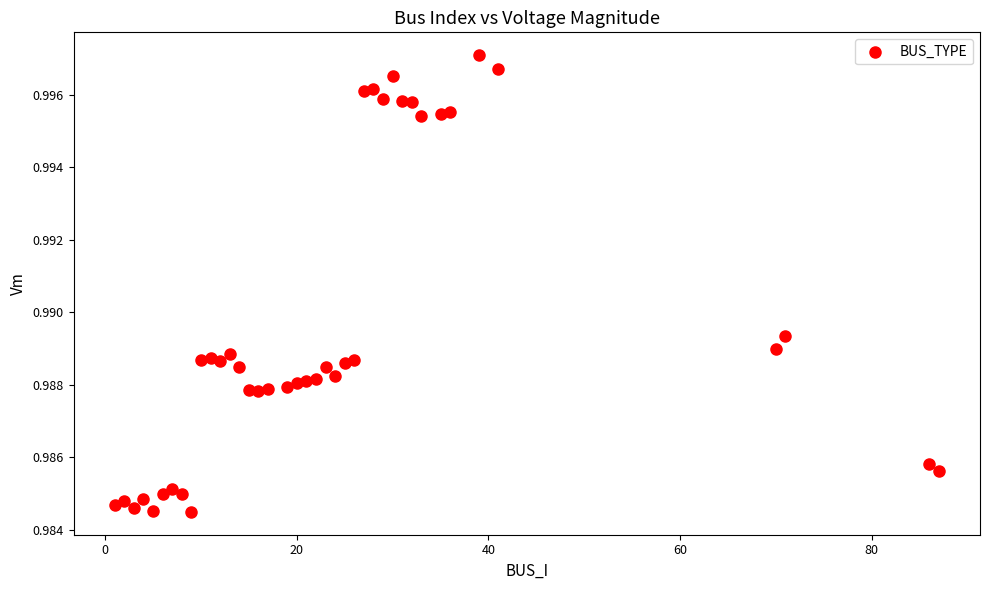

What is the range of X values (max minus min)?

86.0